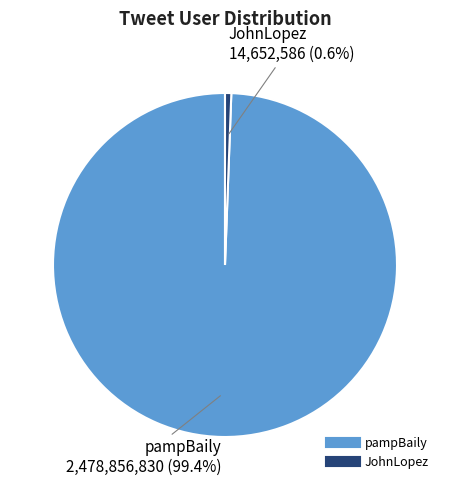

To the nearest percent, what is the average slice percentage?

50%